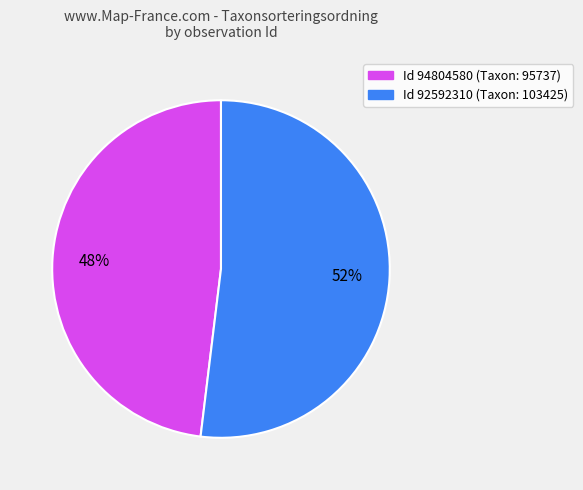

To the nearest percent, what is the combined percentage of Id 94804580 (Taxon: 95737) and Id 92592310 (Taxon: 103425)?

100%